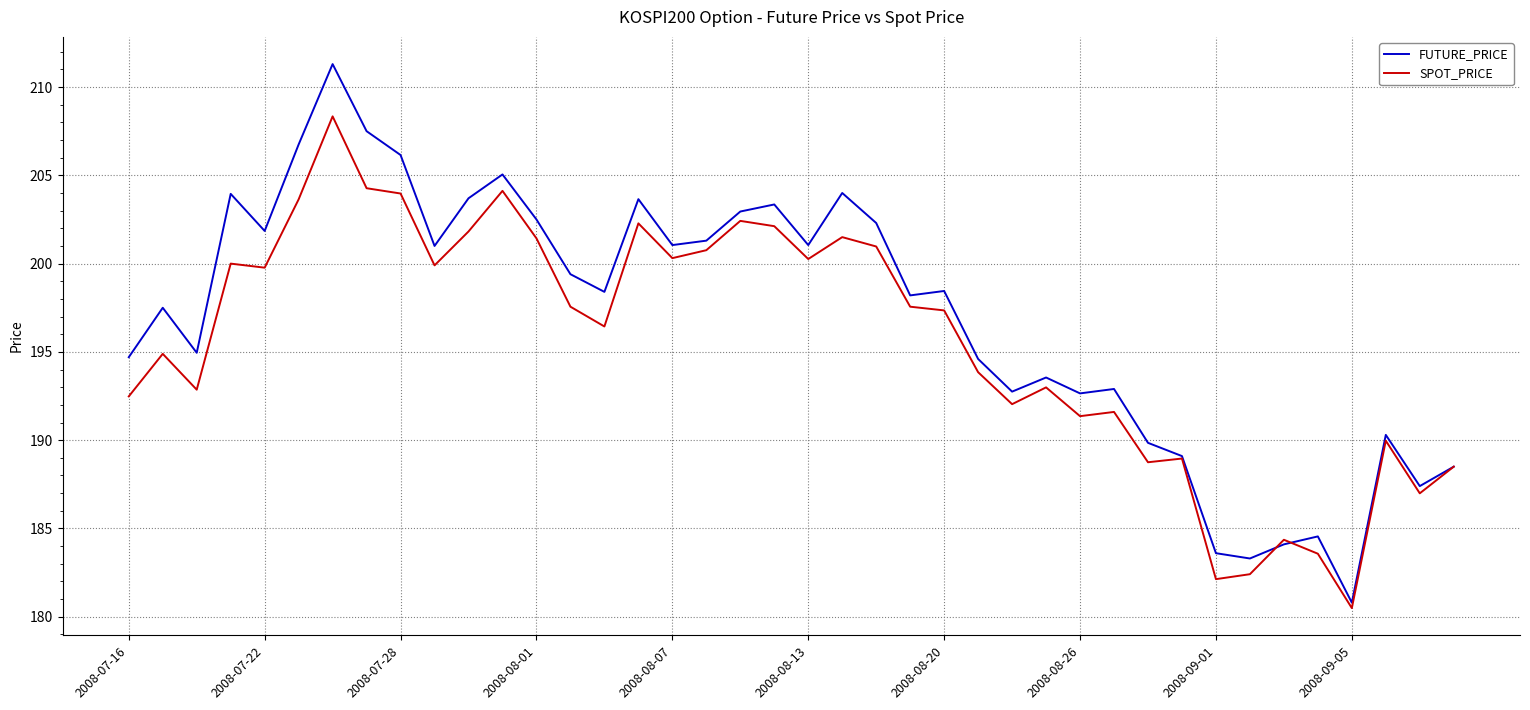

List the series in order of their peak value, lowest first.

SPOT_PRICE, FUTURE_PRICE